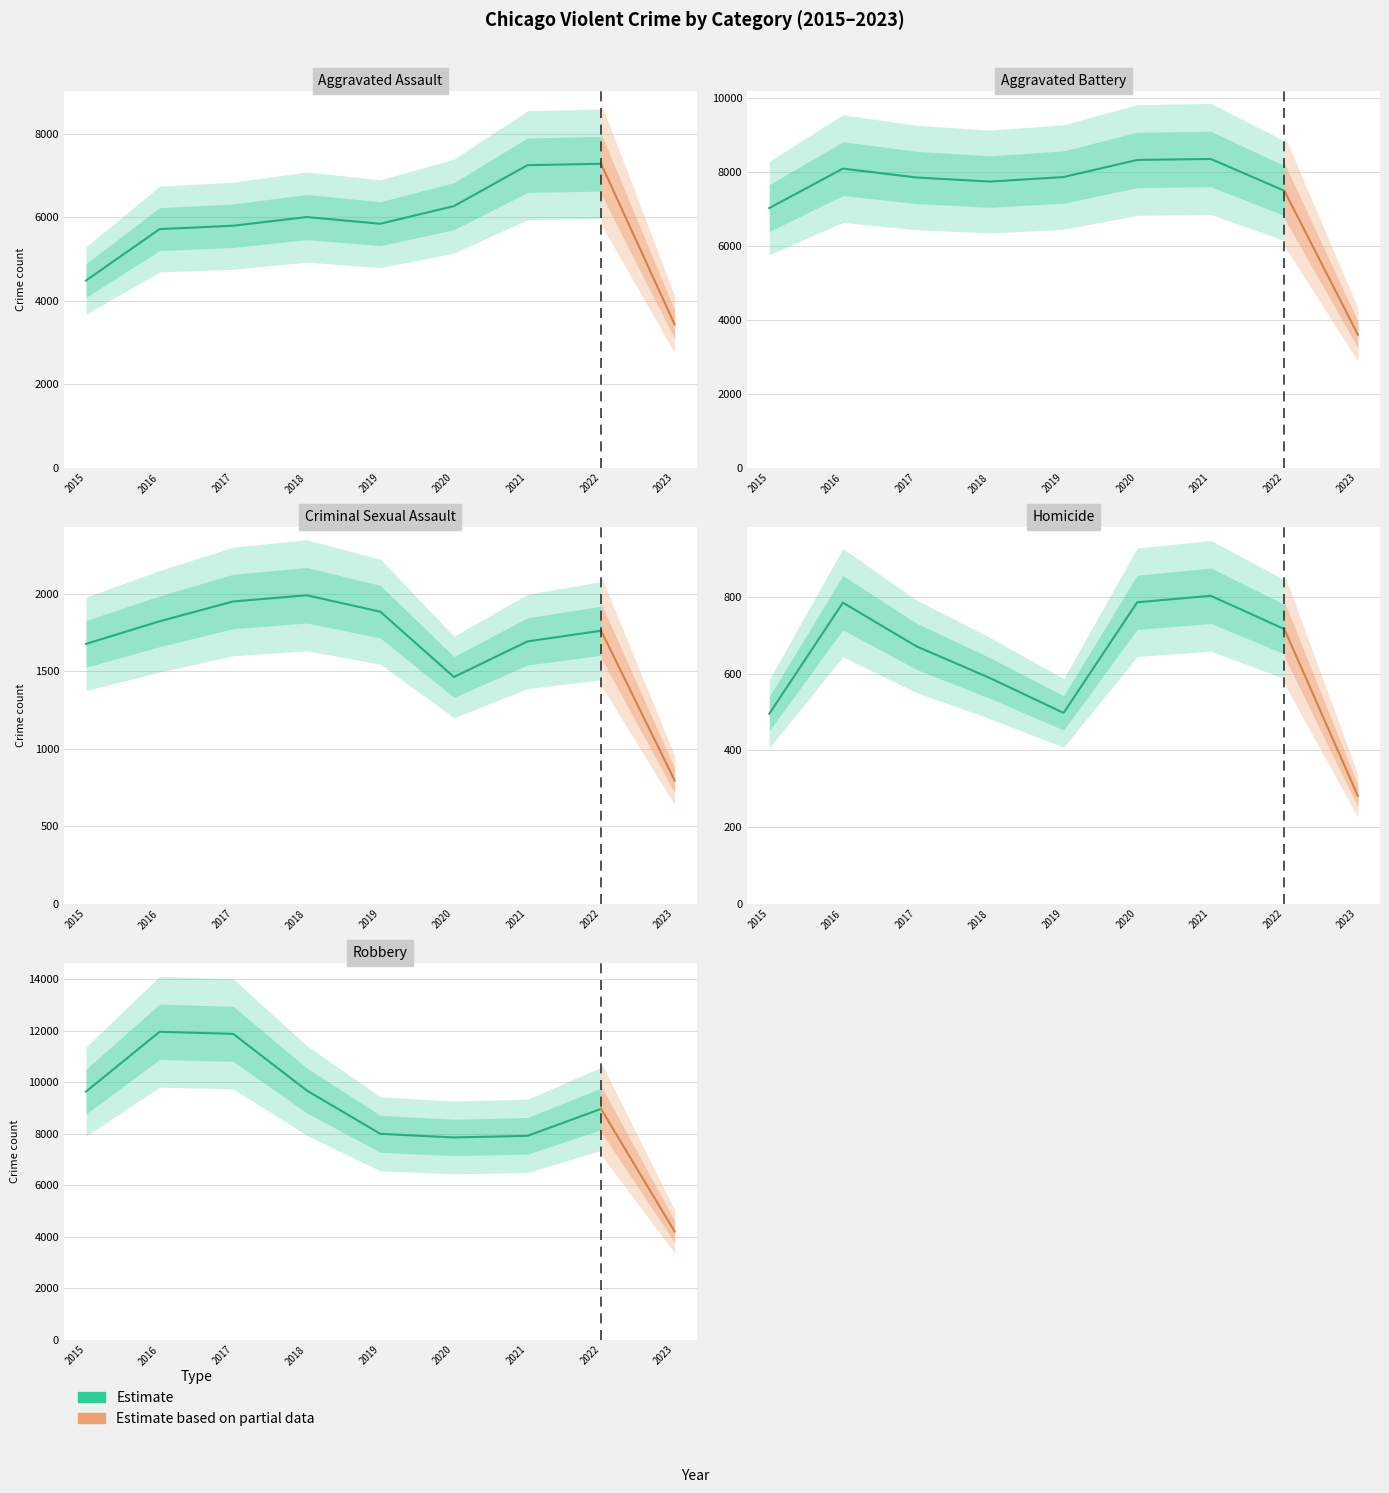

What is the value of the Criminal Sexual Assault point at the 1st from the left?

1678